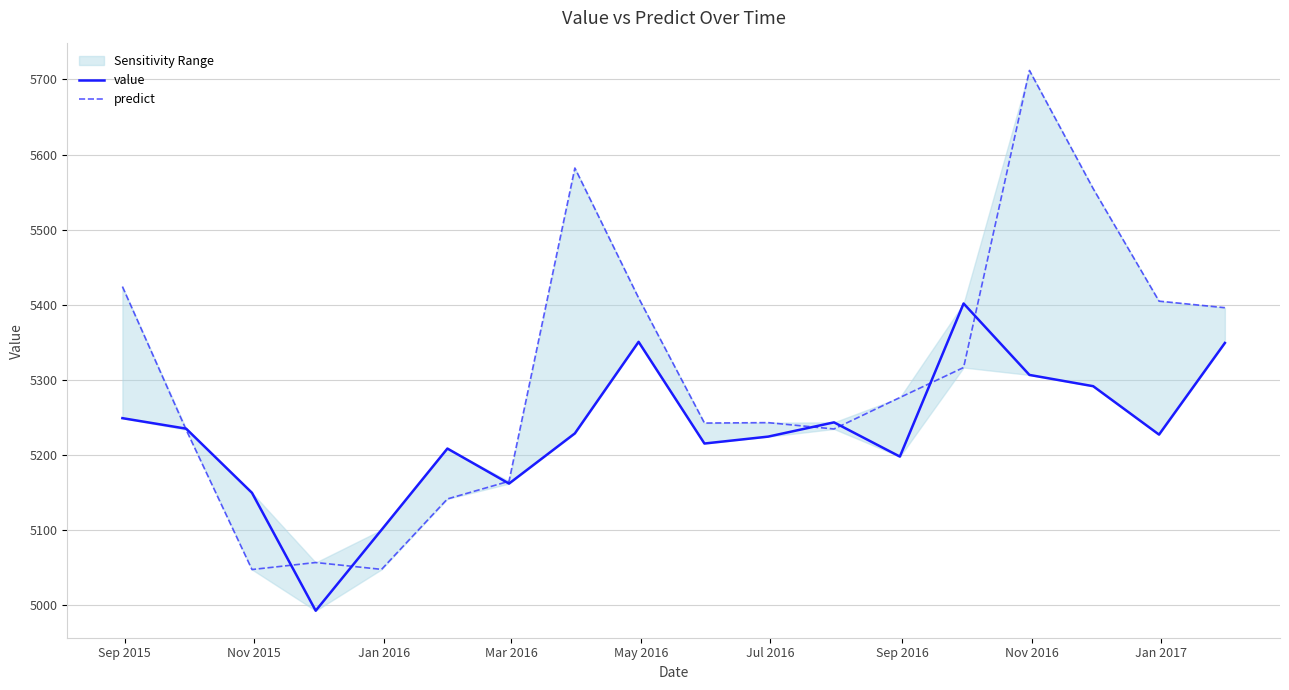

Which series has the largest range (max minus min)?

predict